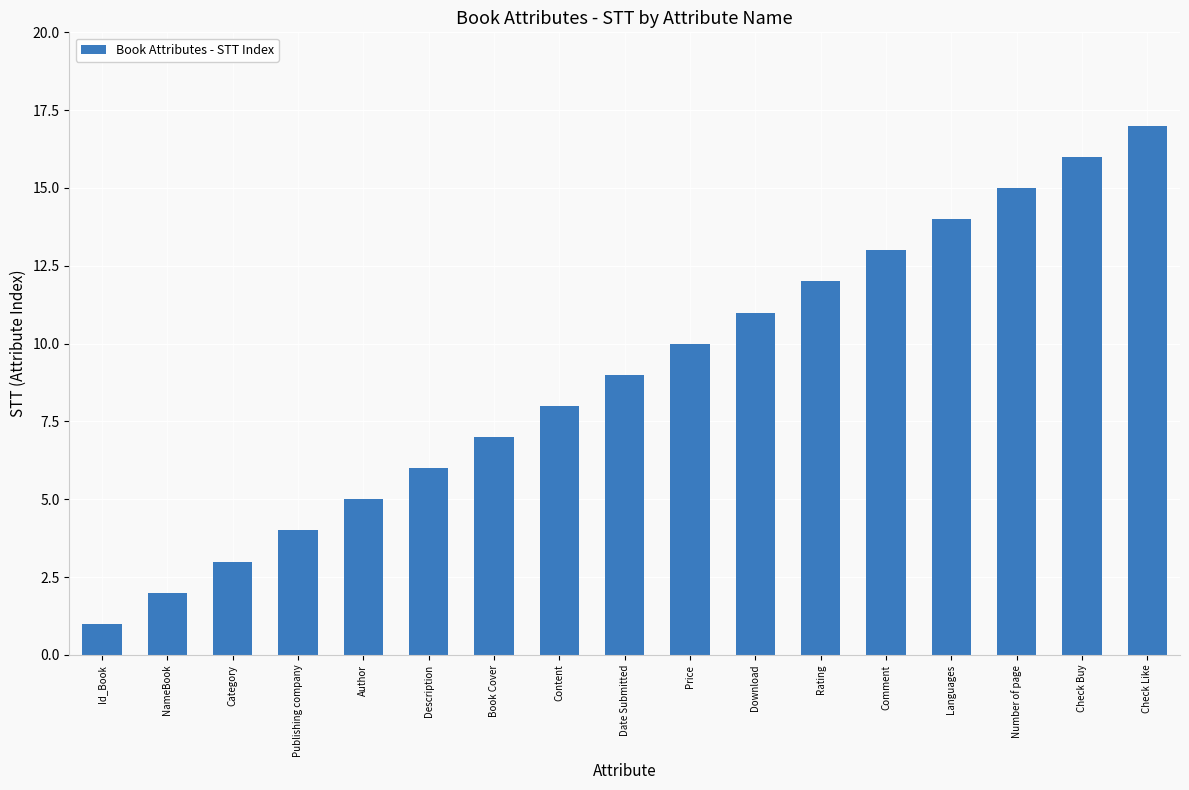

Does the chart contain any negative values?

No